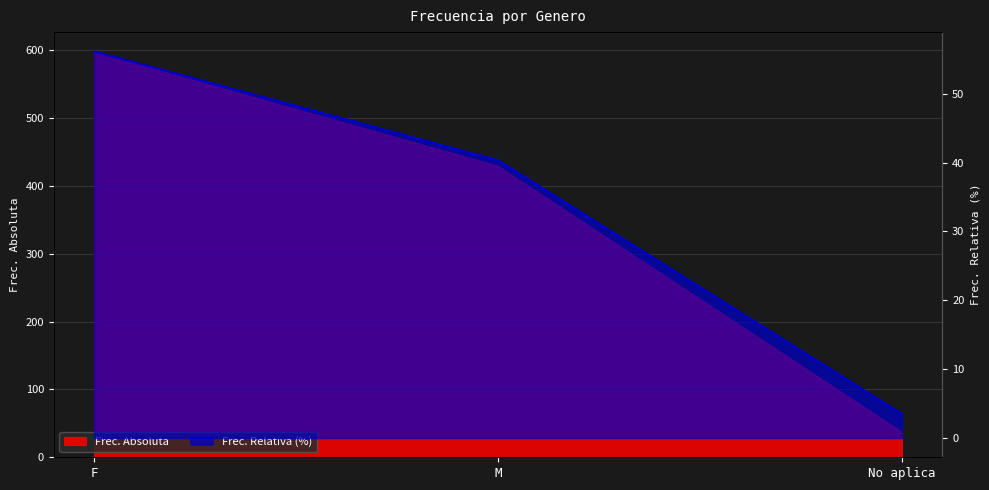

Does the chart display data point markers on the line(s)?

No